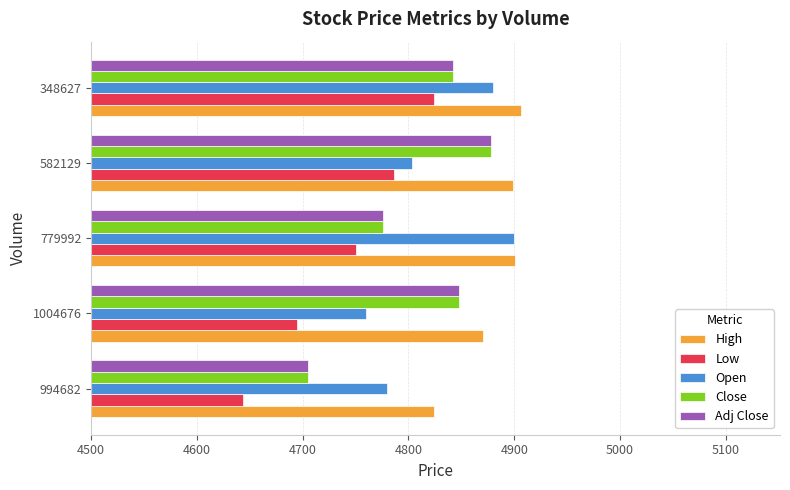

What is the difference between the maximum and second lowest values in the High series?

36.0